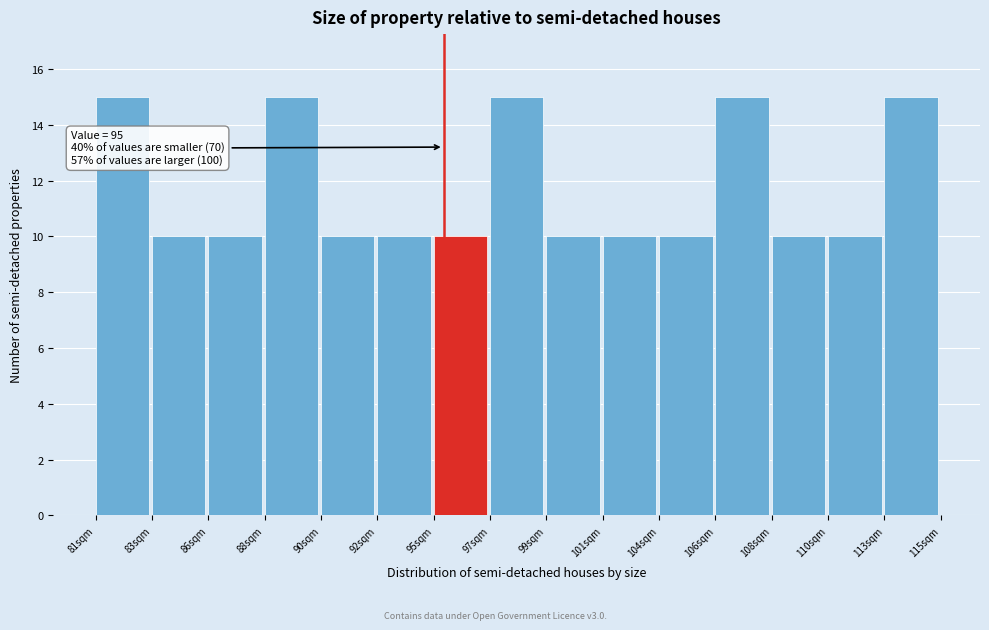

Reading right to left, what are all the values shown in this chart?

113sqm=15	110sqm=10	108sqm=10	106sqm=15	104sqm=10	101sqm=10	99sqm=10	97sqm=15	95sqm=10	92sqm=10	90sqm=10	88sqm=15	86sqm=10	83sqm=10	81sqm=15